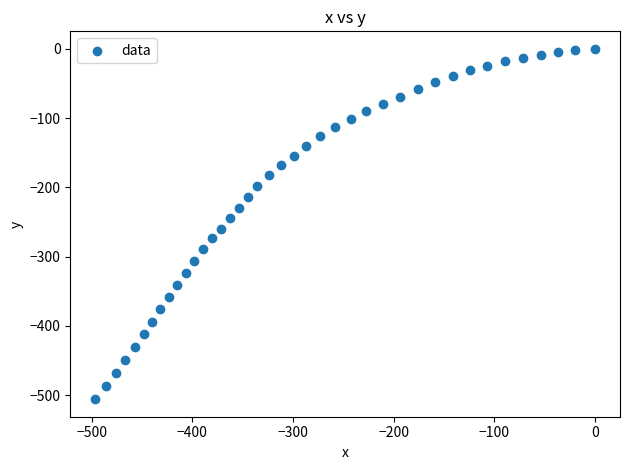

What is the range of Y values (max minus min)?

506.0